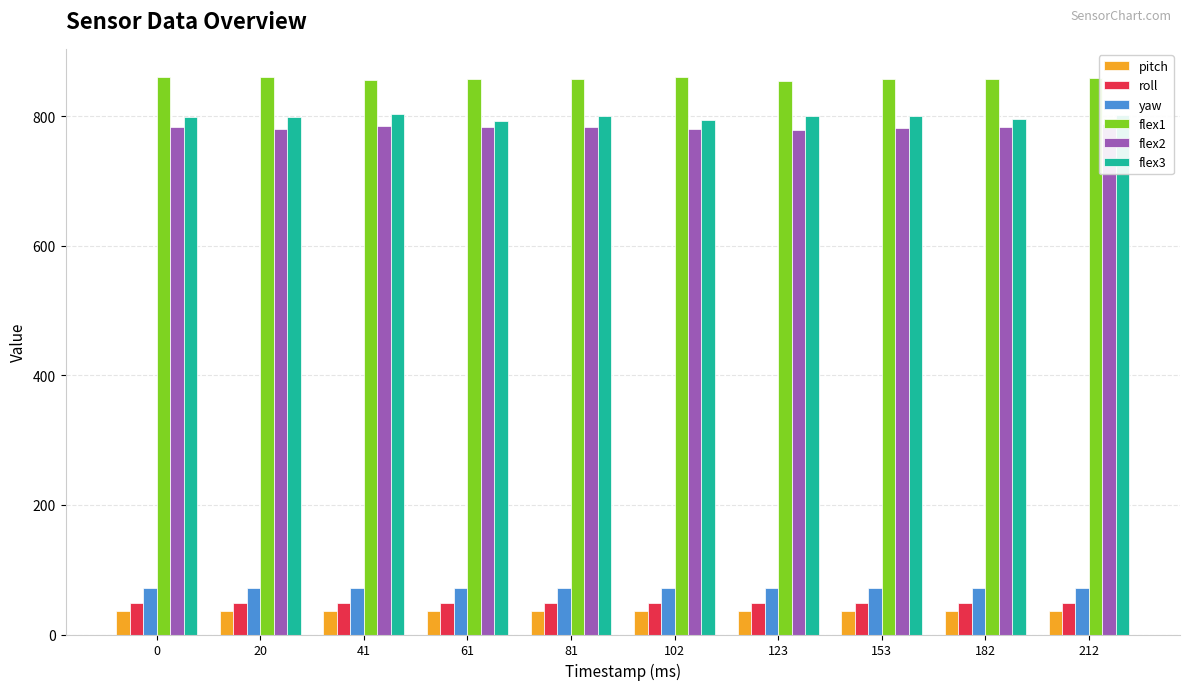

The flex1 series shows 858.0 at 153. True or false?

True